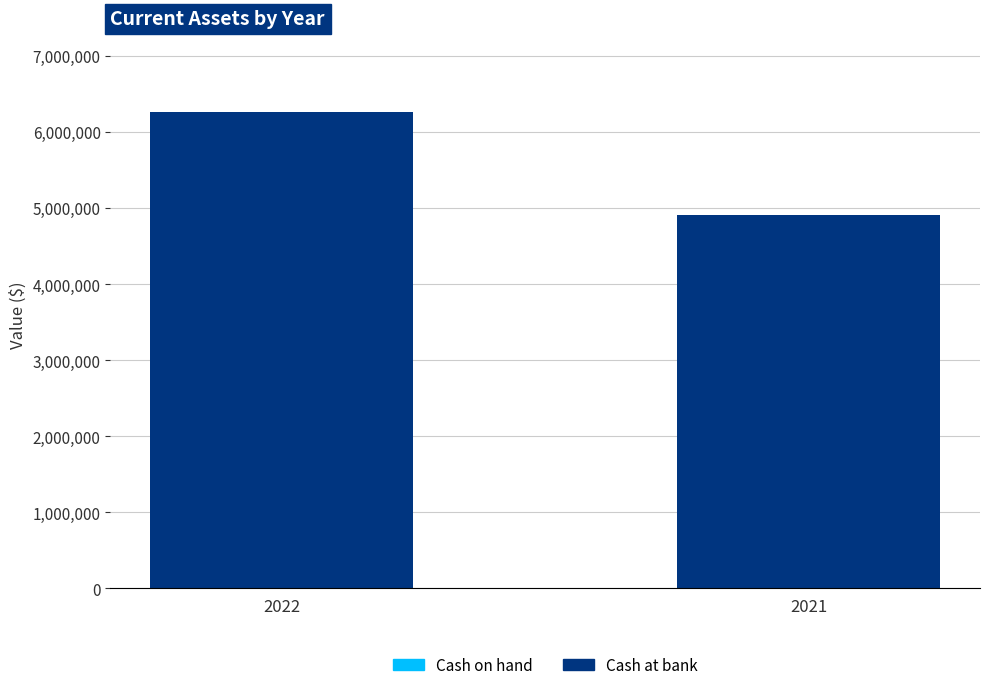

Does the chart contain stacked bars?

Yes